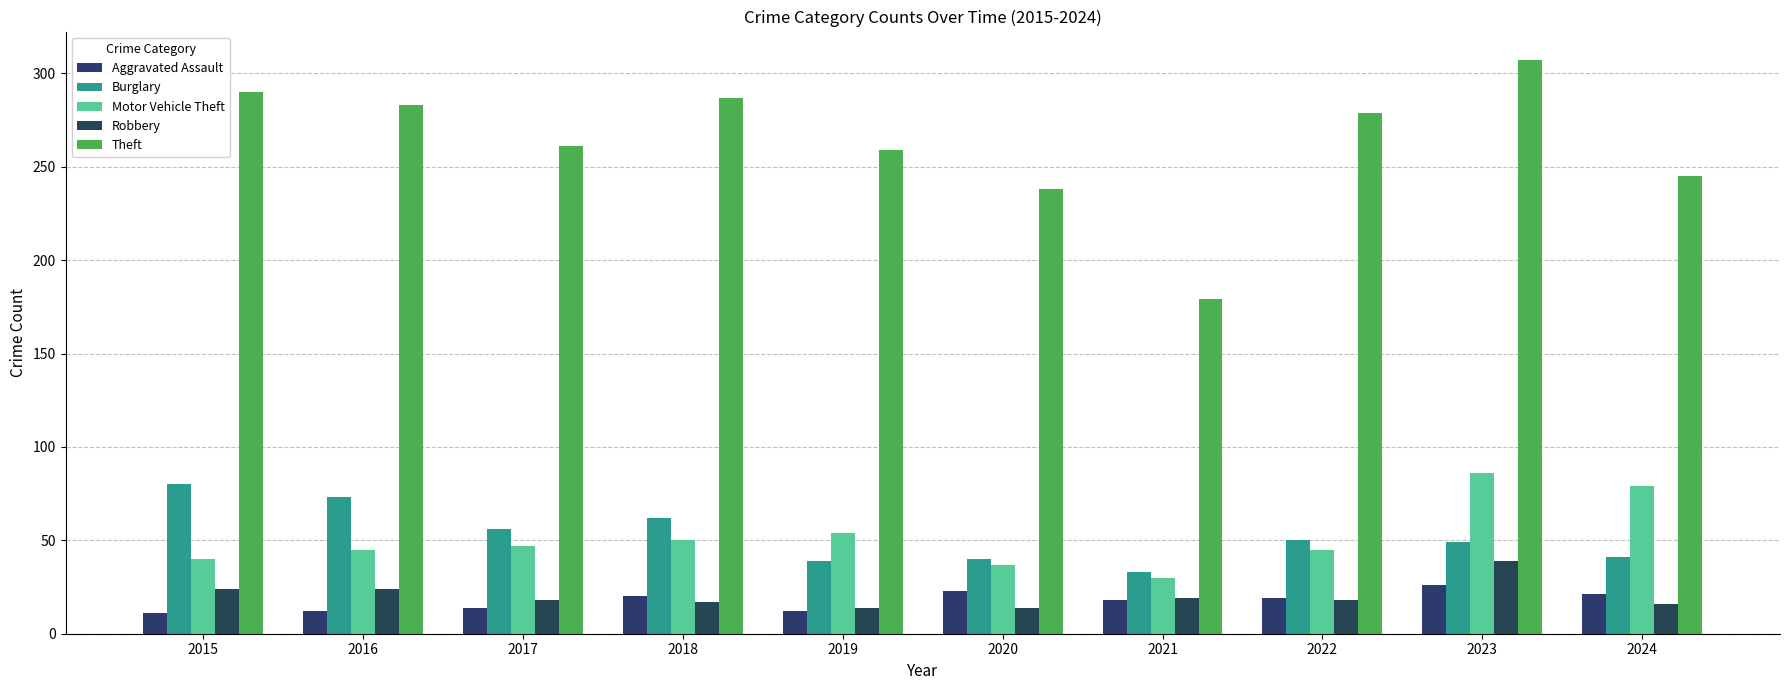

Which category has the lowest value in the Aggravated Assault series?

2015